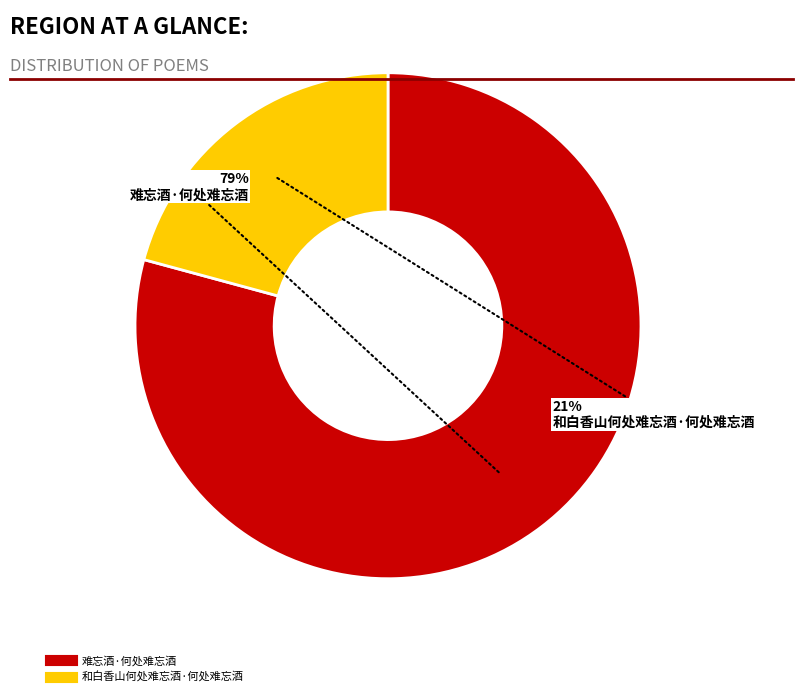

How many segments does this pie chart have?

2